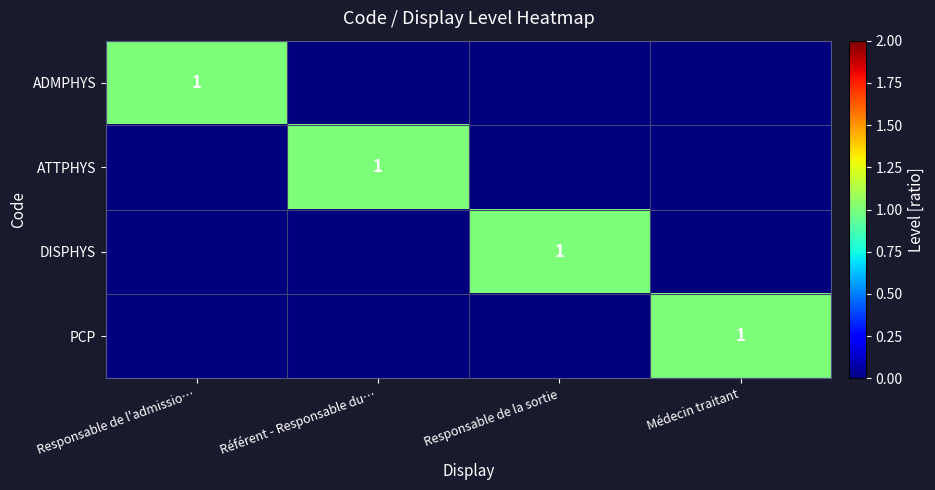

True or false: ADMPHYS has a value of 1 at Responsable de l'admissio….

True